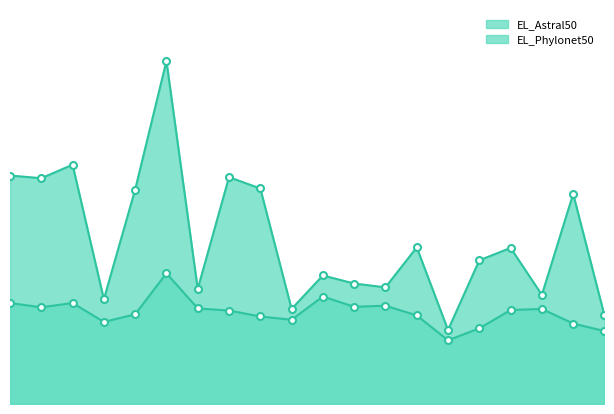

What is the lowest value of the EL_Phylonet50 series?

118